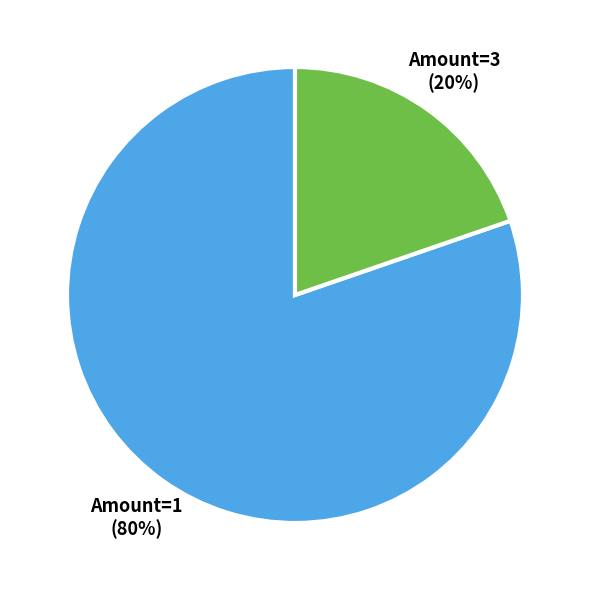

Which slice is the smallest?

Amount=3